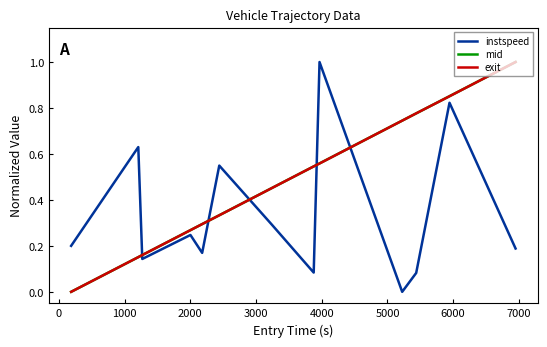

True or false: mid and instspeed cross at least once.

True